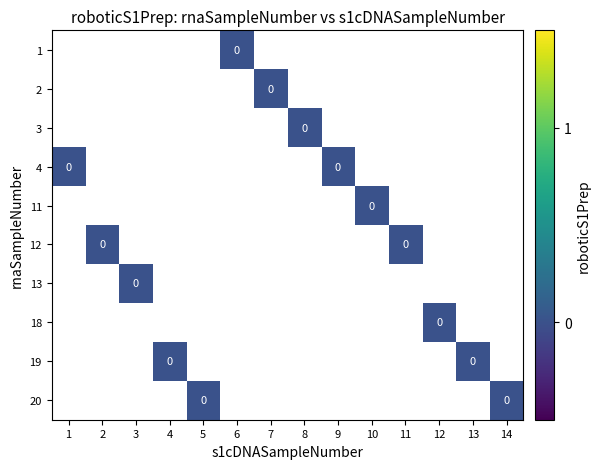

List the series in order of their peak value, highest first.

1, 2, 3, 4, 11, 12, 13, 18, 19, 20